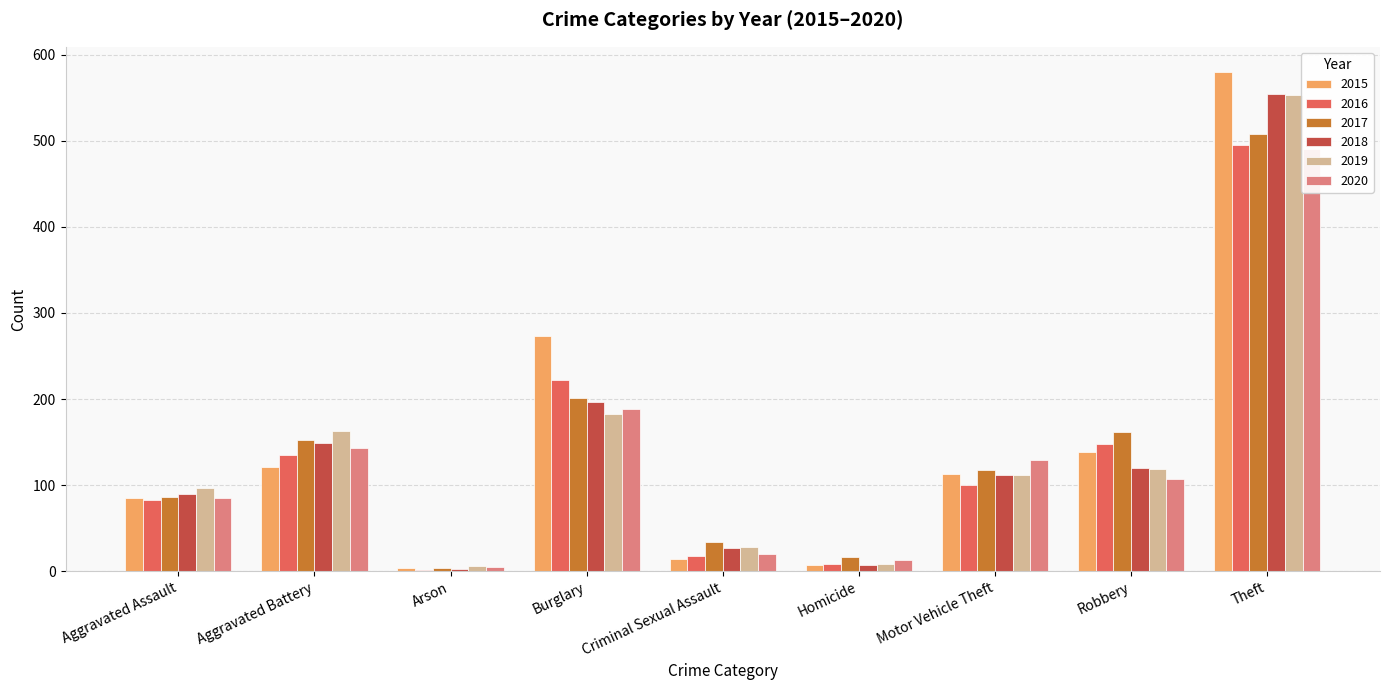

What is the sum of the 2015 values at Robbery and Arson?

142